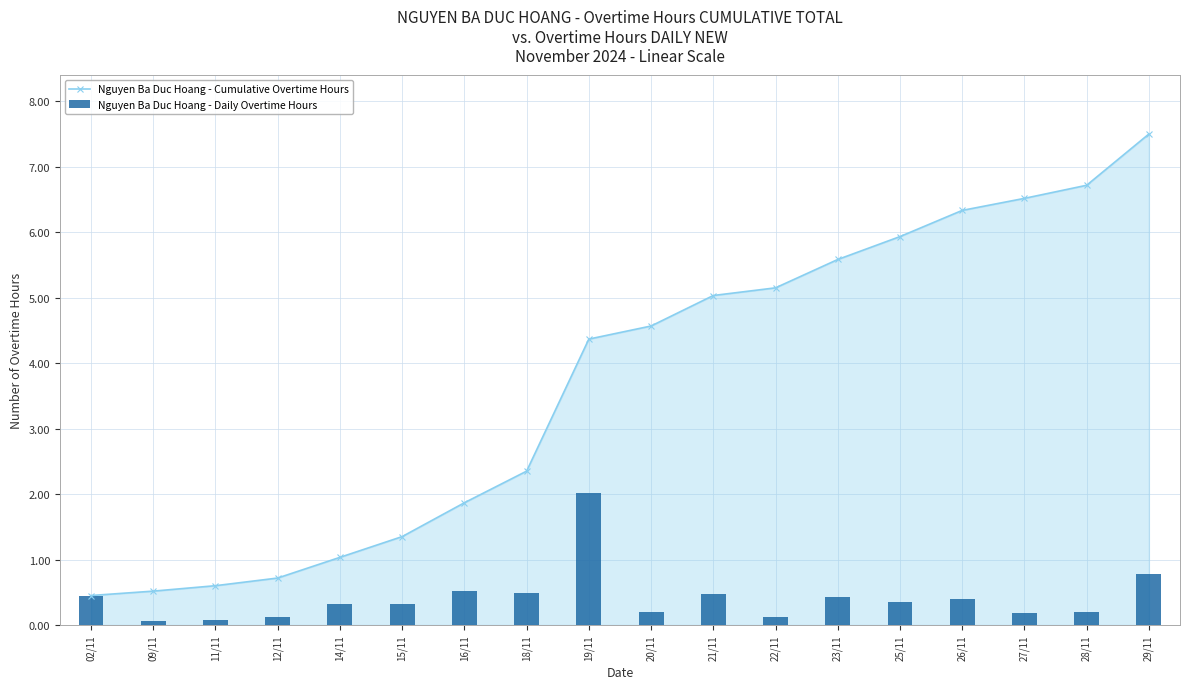

What is the difference between the maximum and minimum values in the Nguyen Ba Duc Hoang - Daily Overtime Hours series?

1.9